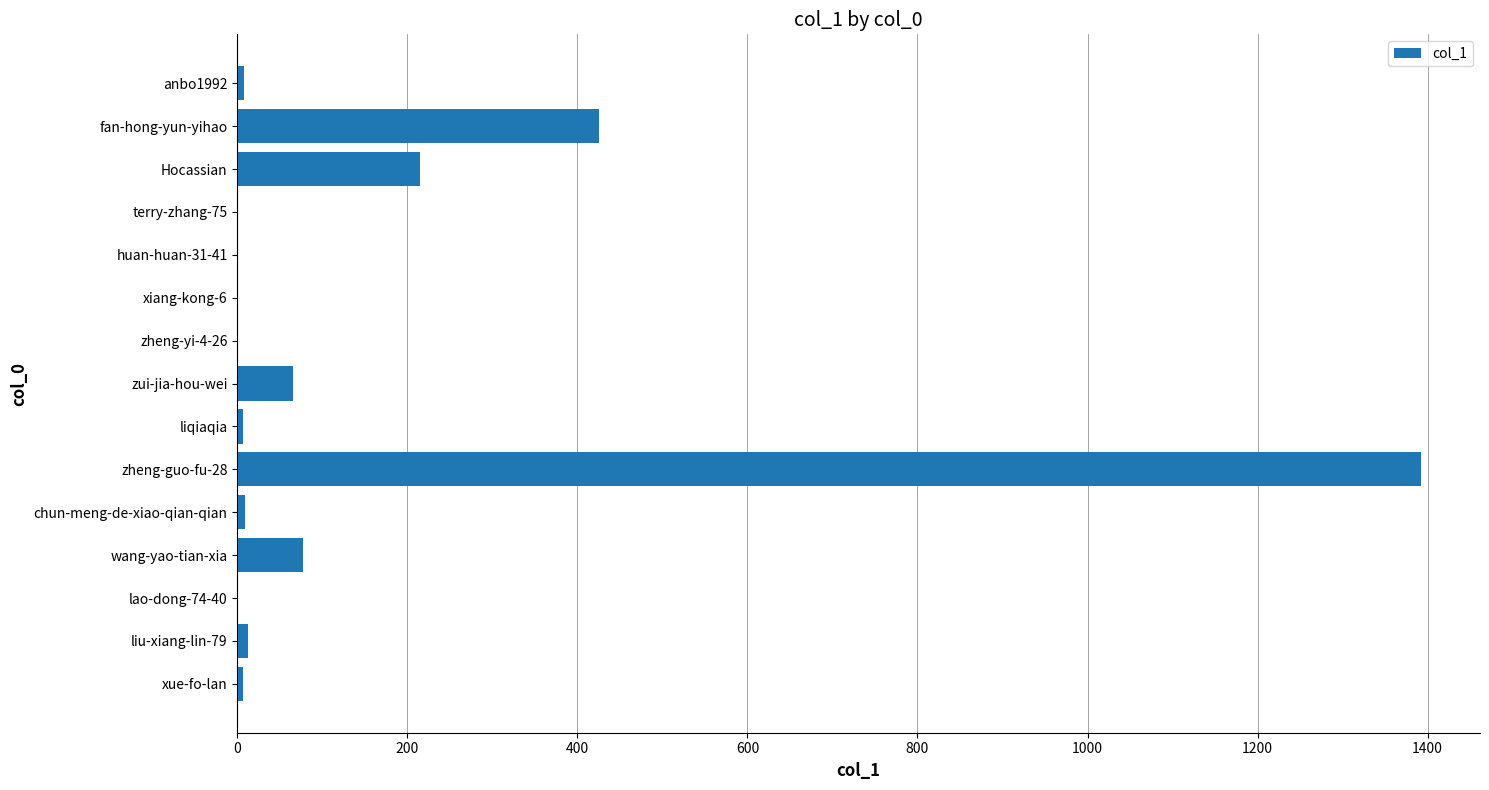

Between wang-yao-tian-xia and liqiaqia, which is larger?

wang-yao-tian-xia